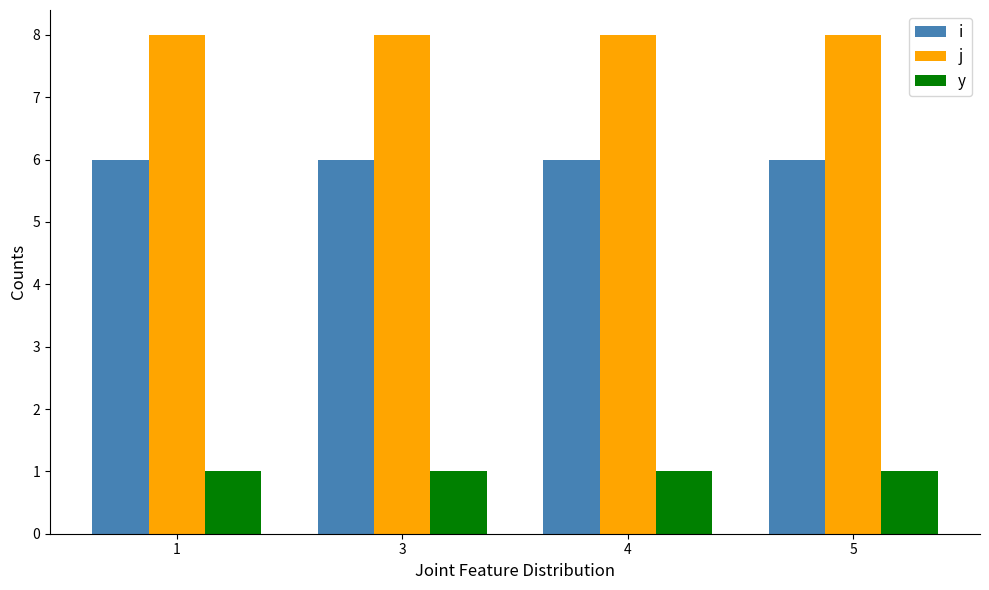

What is the sum of all j values?

32